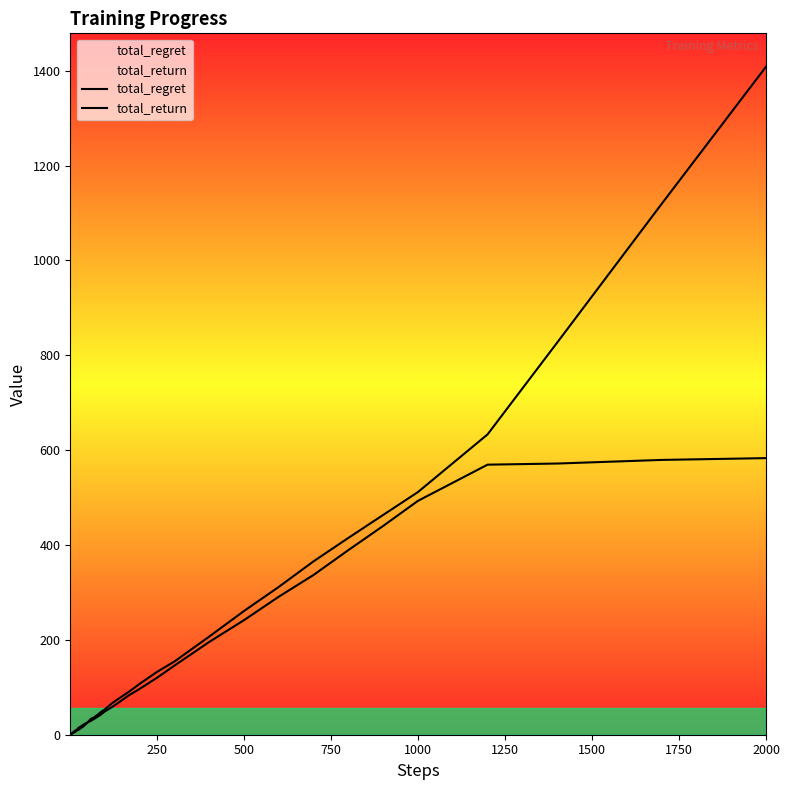

Count the number of categories in the chart.

40